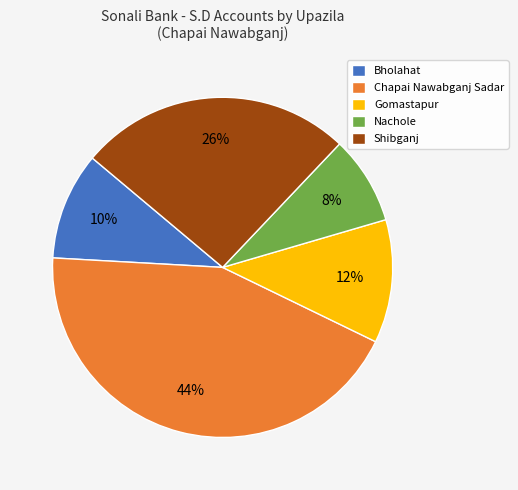

To the nearest percent, what is the difference between the Gomastapur and Bholahat slice percentages?

2%